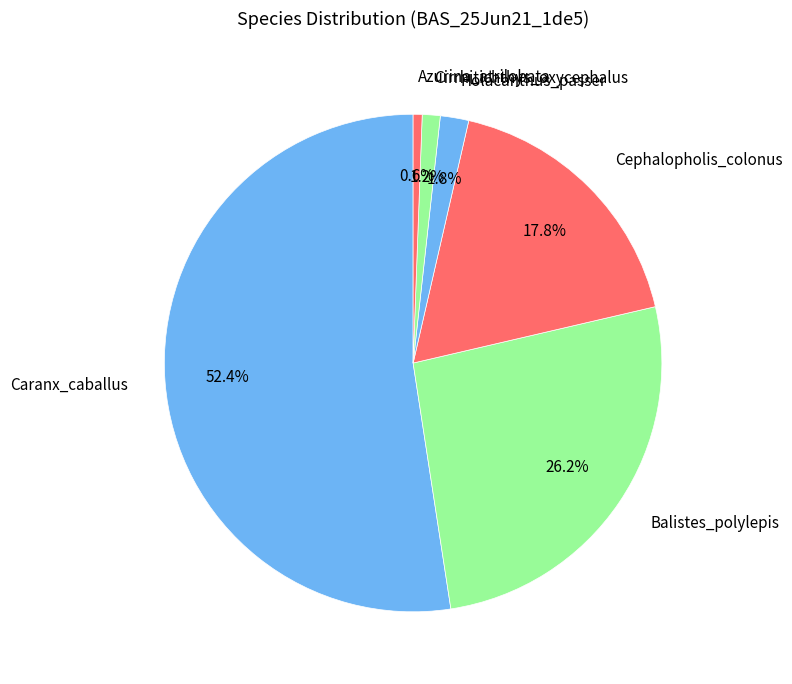

Rank the categories by value from lowest to highest.

Azurina_atrilobata, Cirrhitichthys_oxycephalus, Holacanthus_passer, Cephalopholis_colonus, Balistes_polylepis, Caranx_caballus